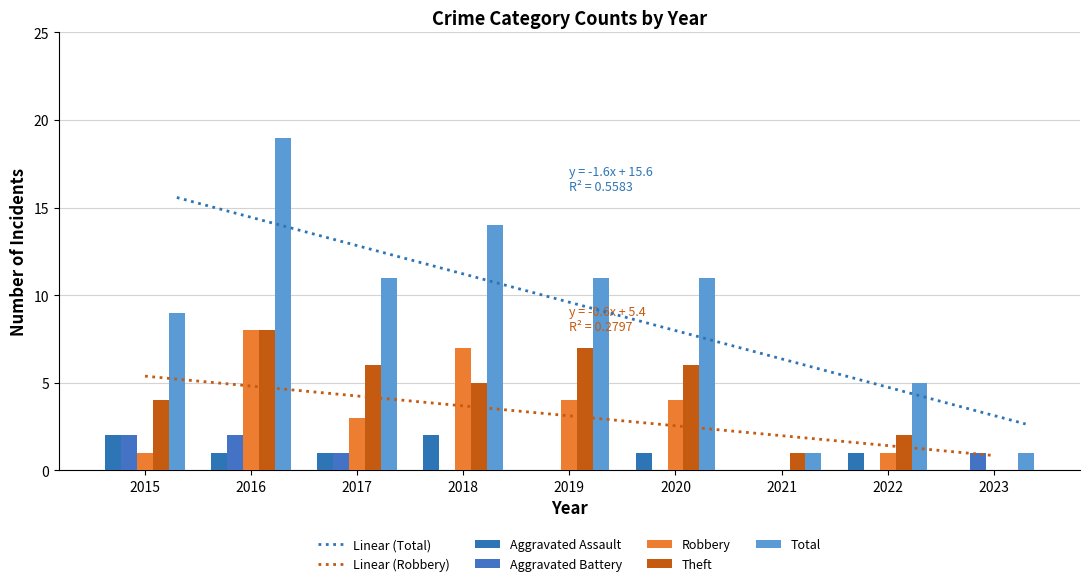

List the series in order of their peak value, lowest first.

Aggravated Assault, Aggravated Battery, Robbery, Theft, Total